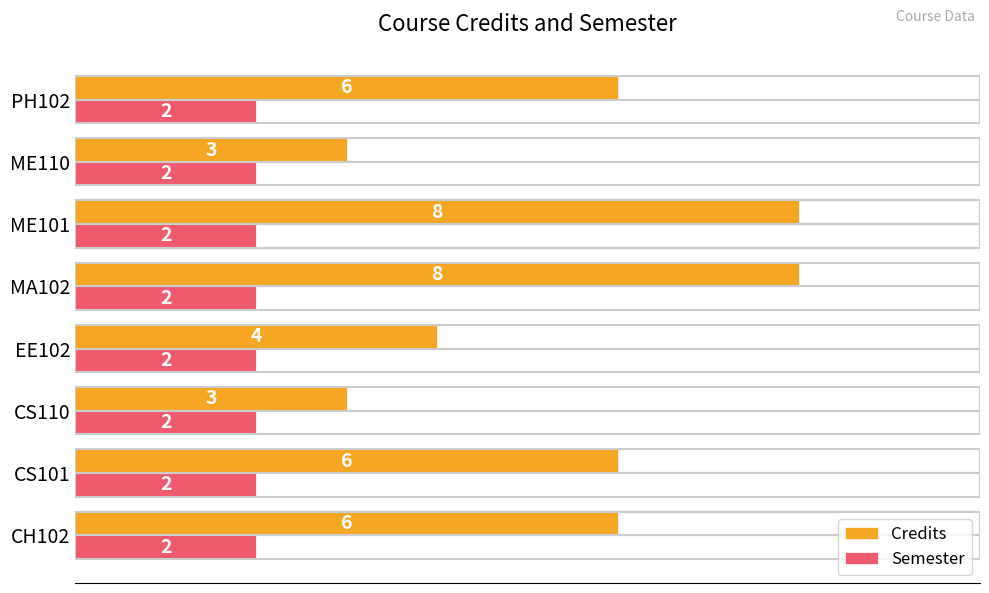

What is the sum of all Semester values?

16